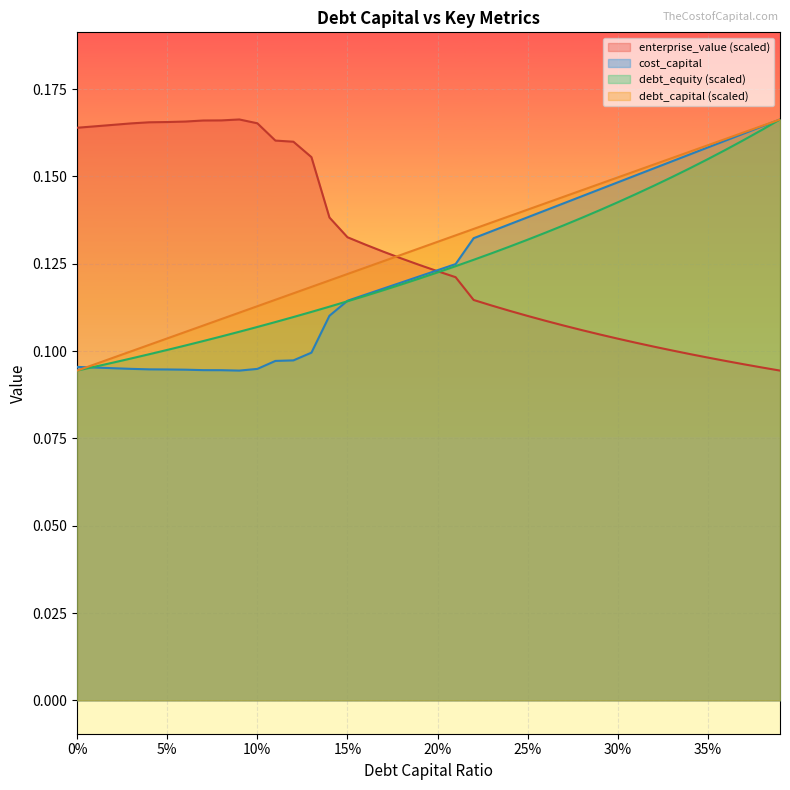

Which series has the largest total across all categories?

debt_capital